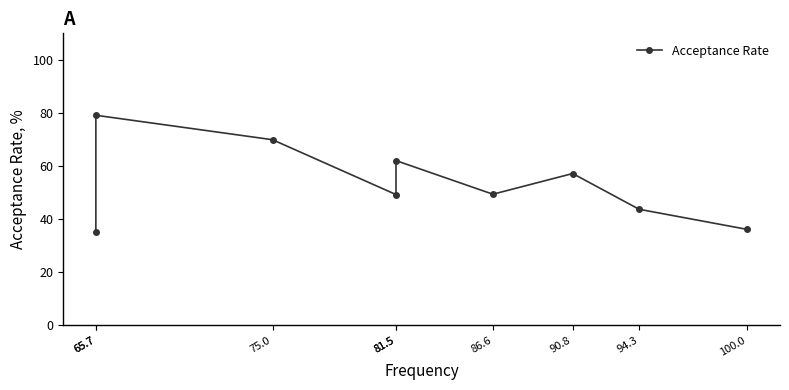

What is the smallest value displayed?

35.3